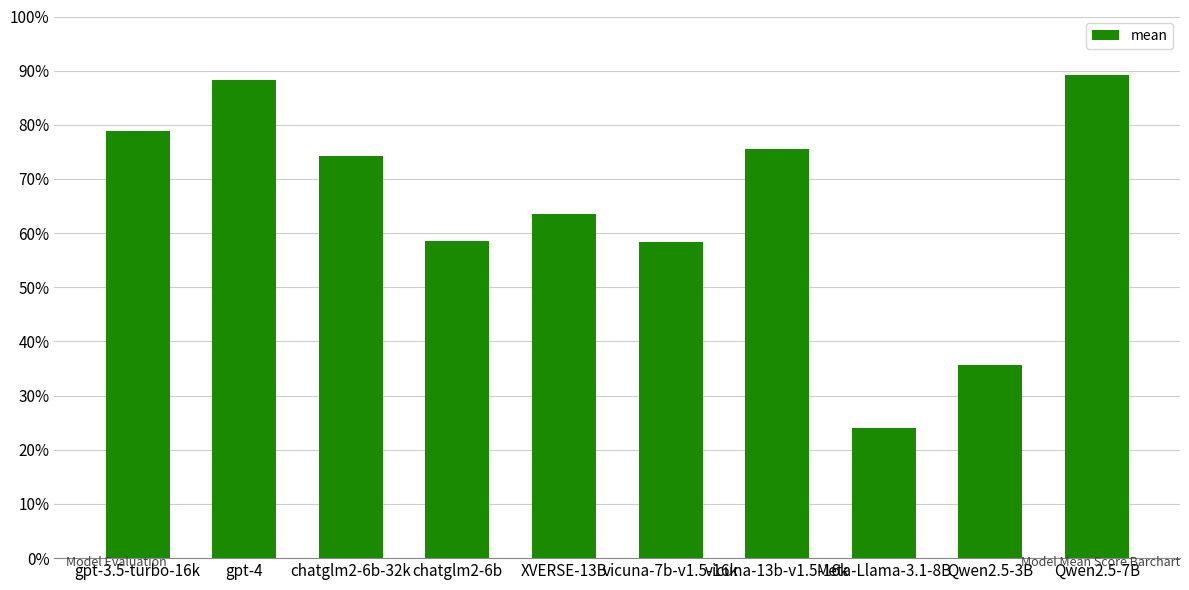

Does the chart contain stacked bars?

No